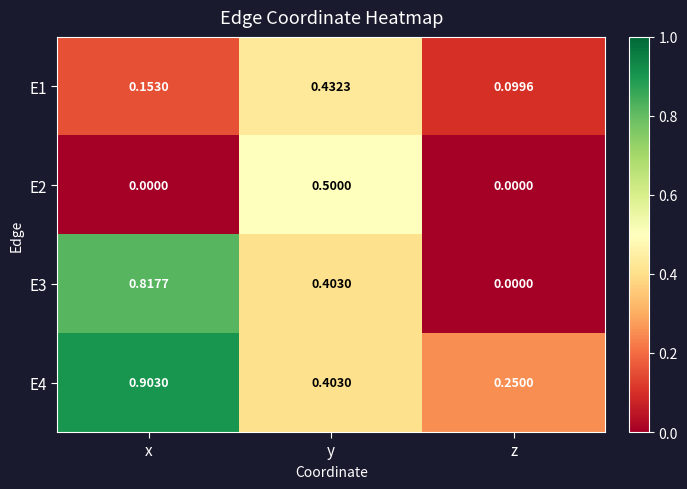

Which series has the widest spread of values?

E3